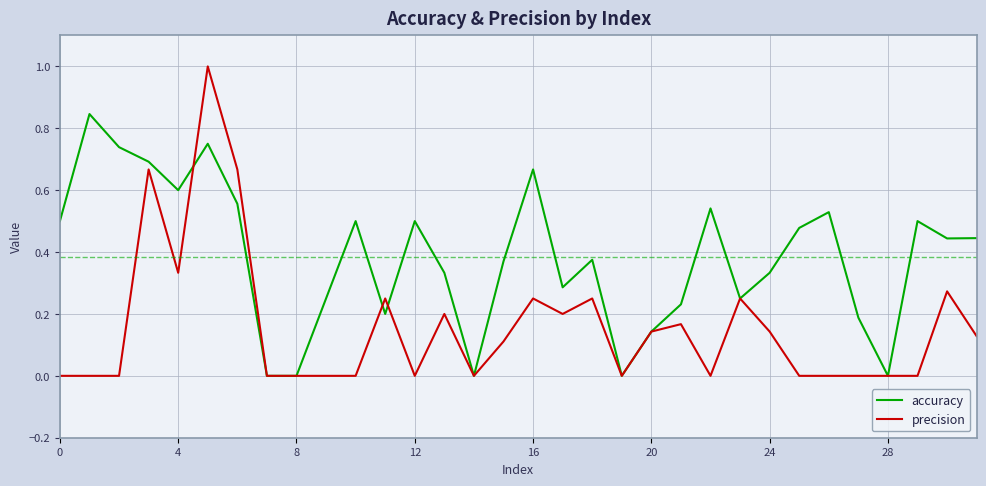

What is the difference between the maximum and second lowest values in the precision series?

1.0